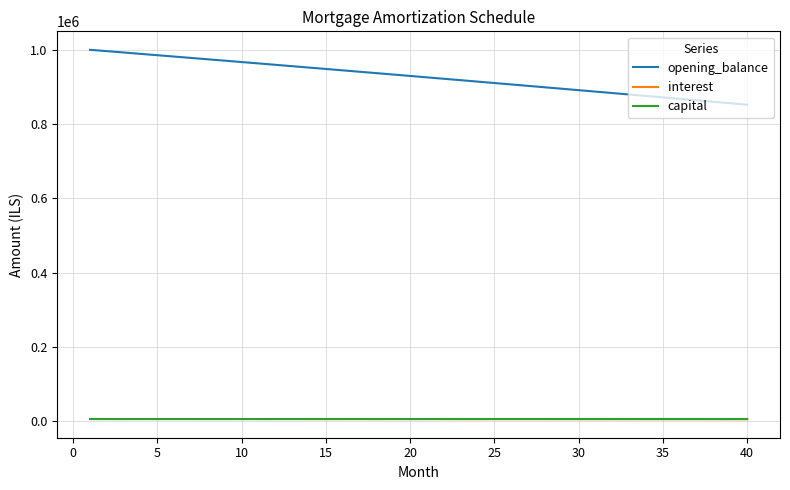

What is the highest value of the opening_balance series?

1001000.0